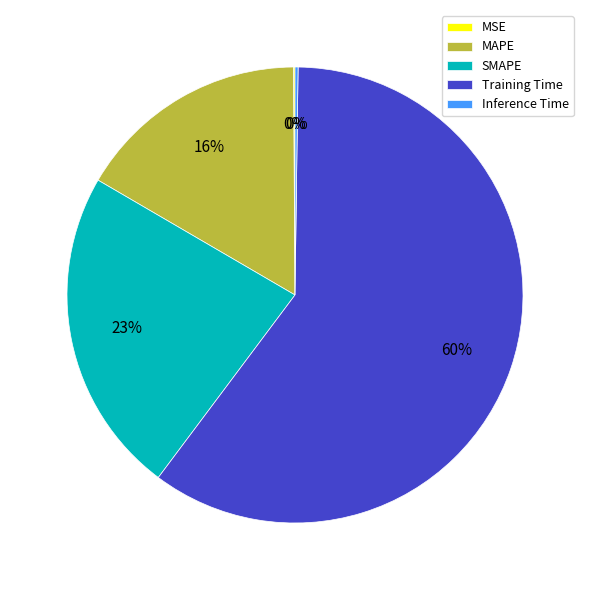

To the nearest percent, what is the difference between the Training Time and SMAPE slice percentages?

37%